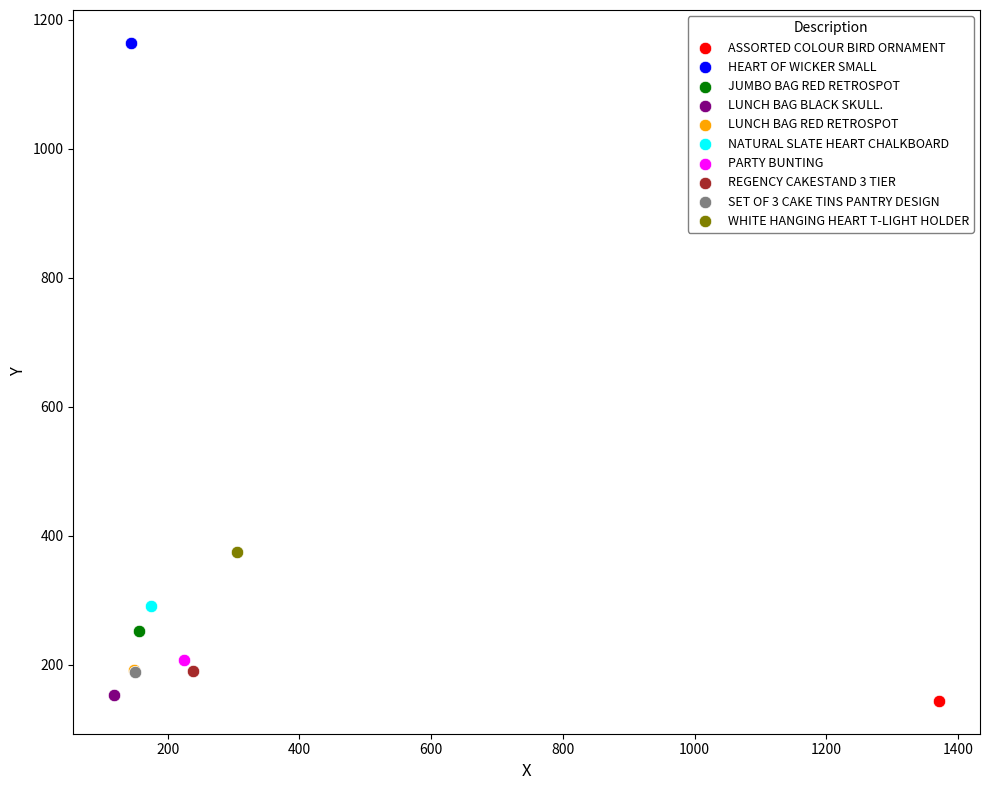

What are all the series names shown in the legend?

ASSORTED COLOUR BIRD ORNAMENT, HEART OF WICKER SMALL, JUMBO BAG RED RETROSPOT, LUNCH BAG BLACK SKULL., LUNCH BAG RED RETROSPOT, NATURAL SLATE HEART CHALKBOARD, PARTY BUNTING, REGENCY CAKESTAND 3 TIER, SET OF 3 CAKE TINS PANTRY DESIGN, WHITE HANGING HEART T-LIGHT HOLDER